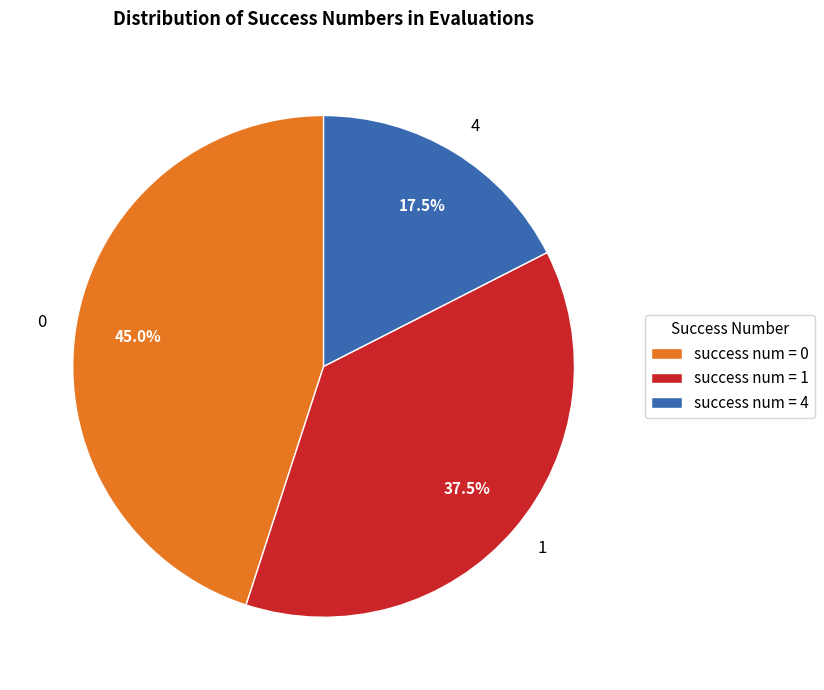

Does 1 represent more than half of the total?

No